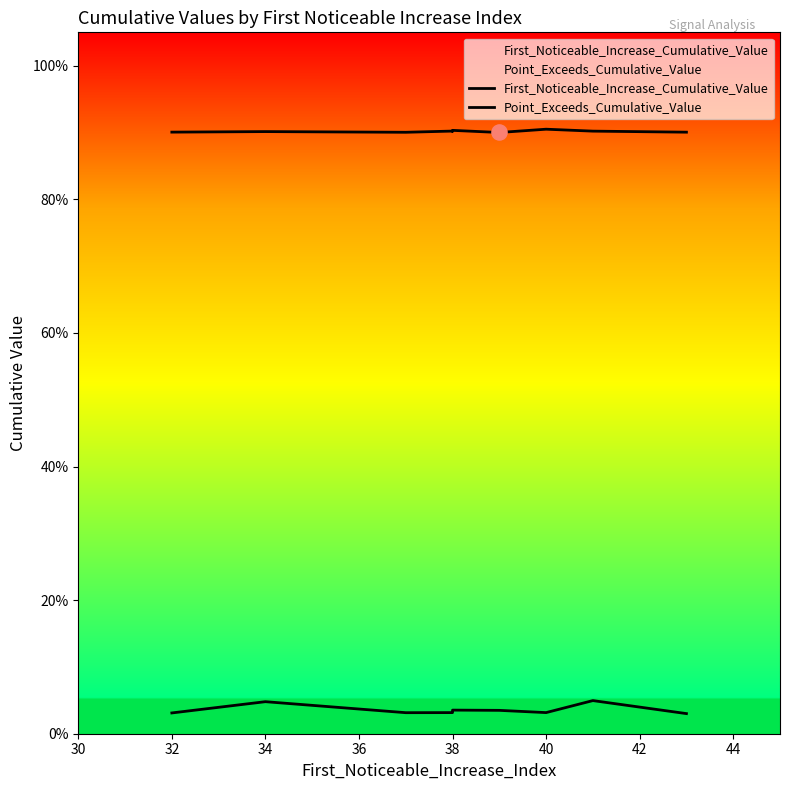

Which series has the largest total across all categories?

Point_Exceeds_Cumulative_Value